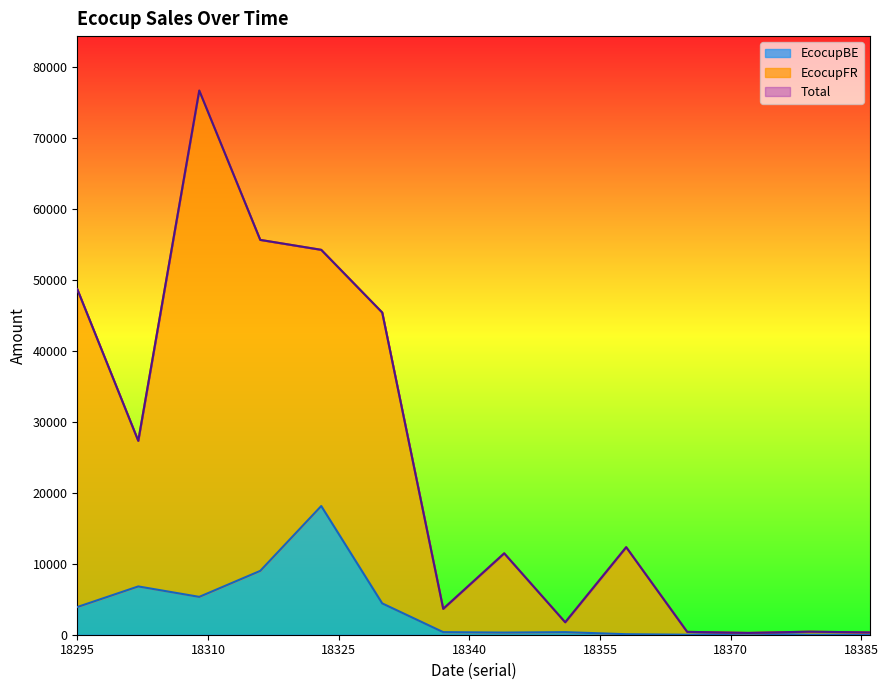

At which label does Total reach its peak?

18309